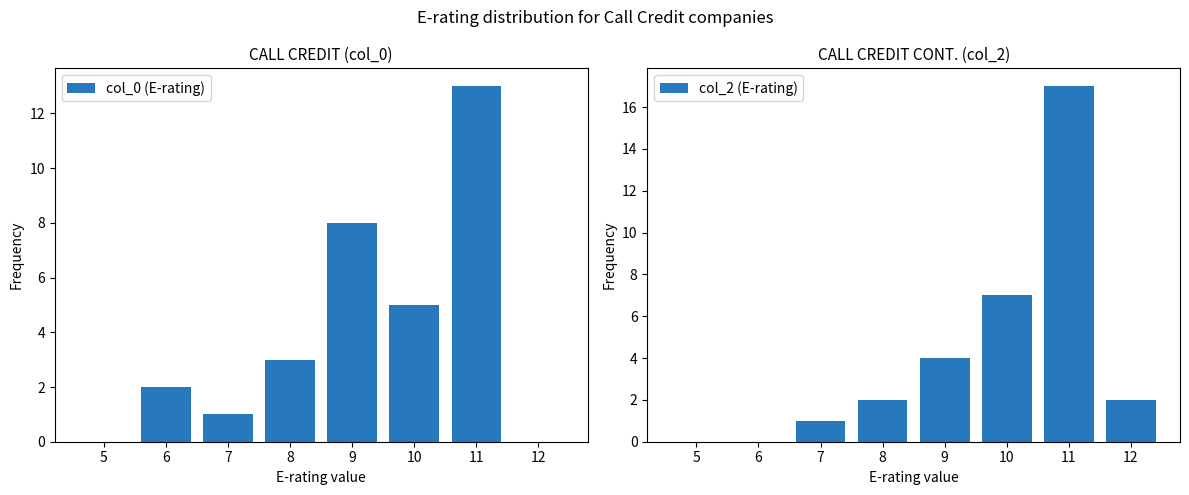

Reading left to right, what are all the values shown in this chart?

col_0 (E-rating): 0	2	1	3	8	5	13	0
col_2 (E-rating): 0	0	1	2	4	7	17	2